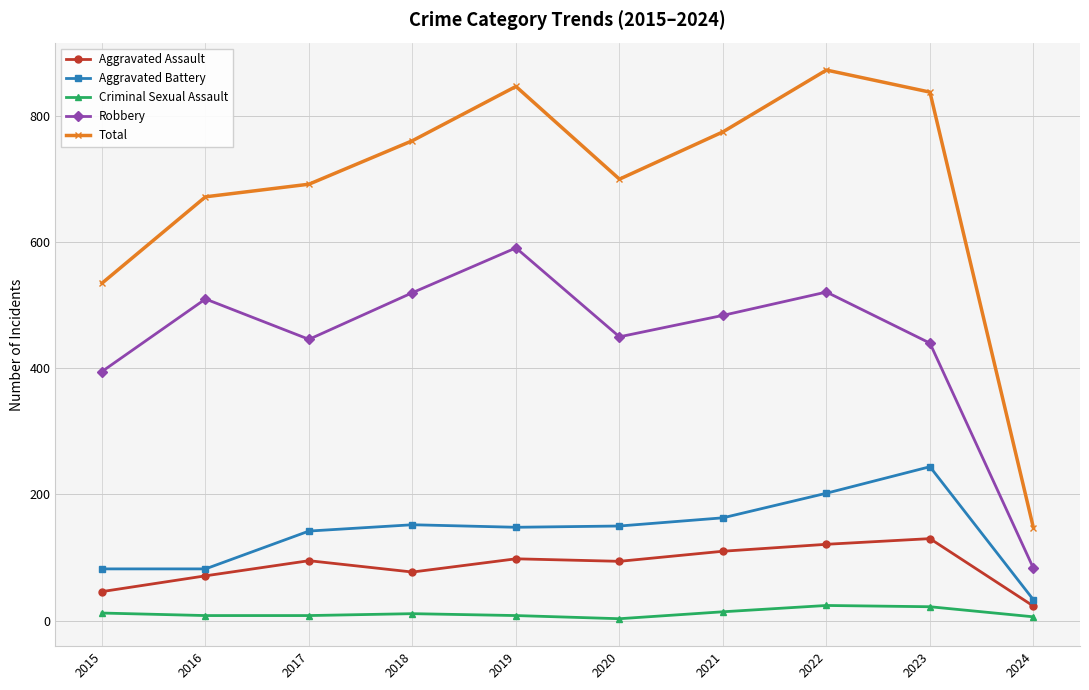

Which category has the highest value across all series?

2022